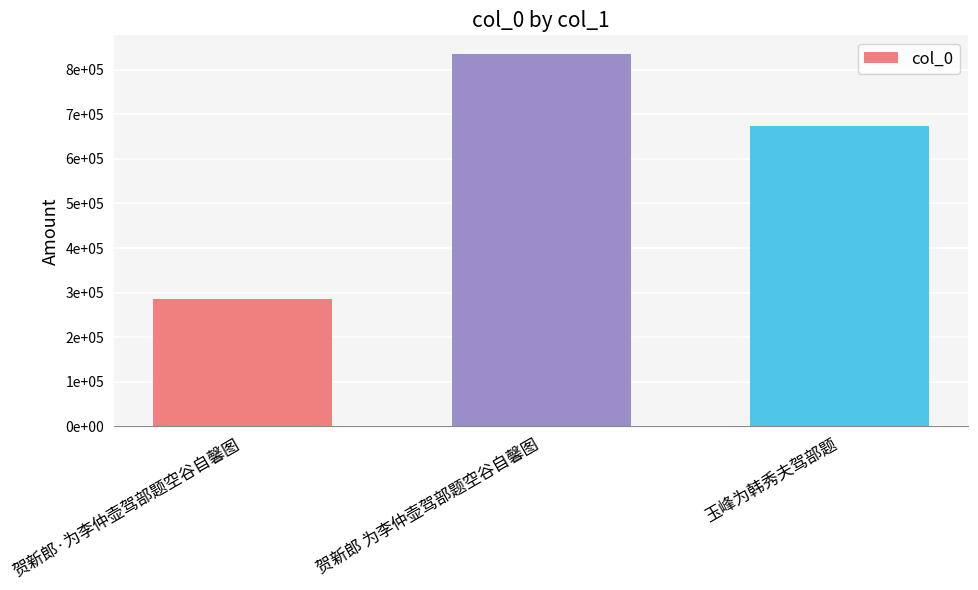

The value at 玉峰为韩秀夫驾部题 is 673420. True or false?

True